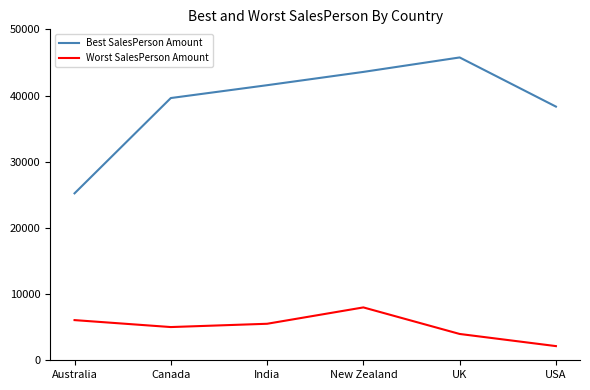

True or false: Best SalesPerson Amount and Worst SalesPerson Amount intersect in this chart.

False